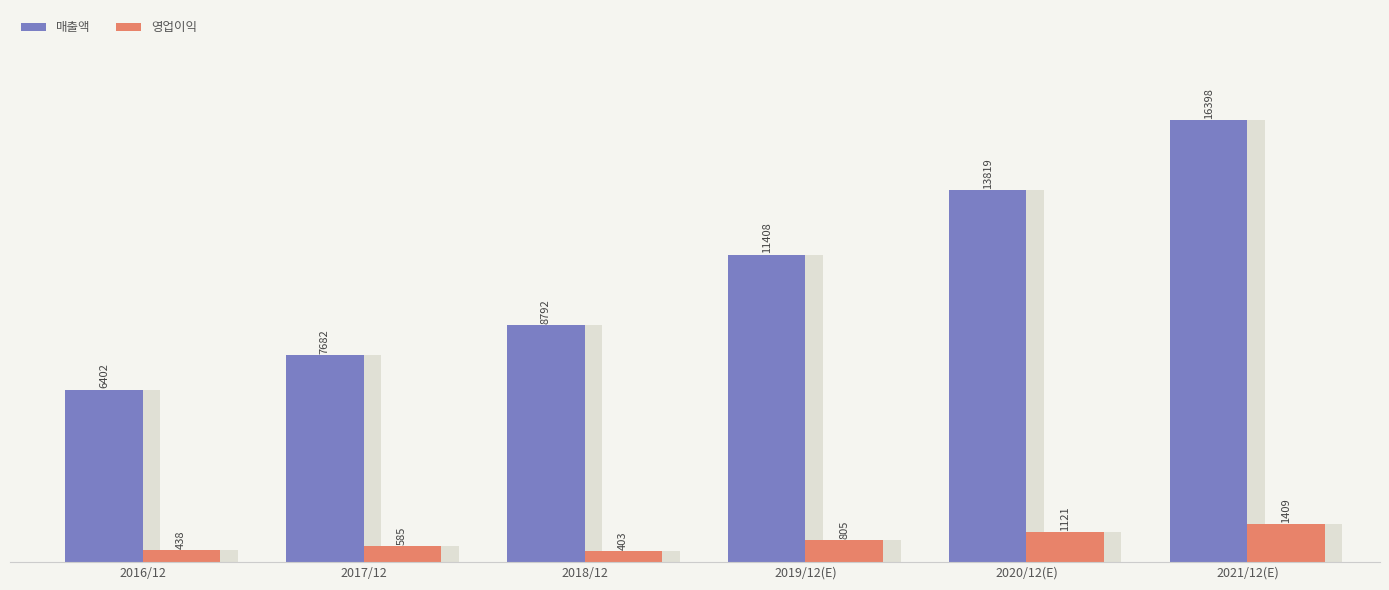

Does the chart contain any negative values?

No